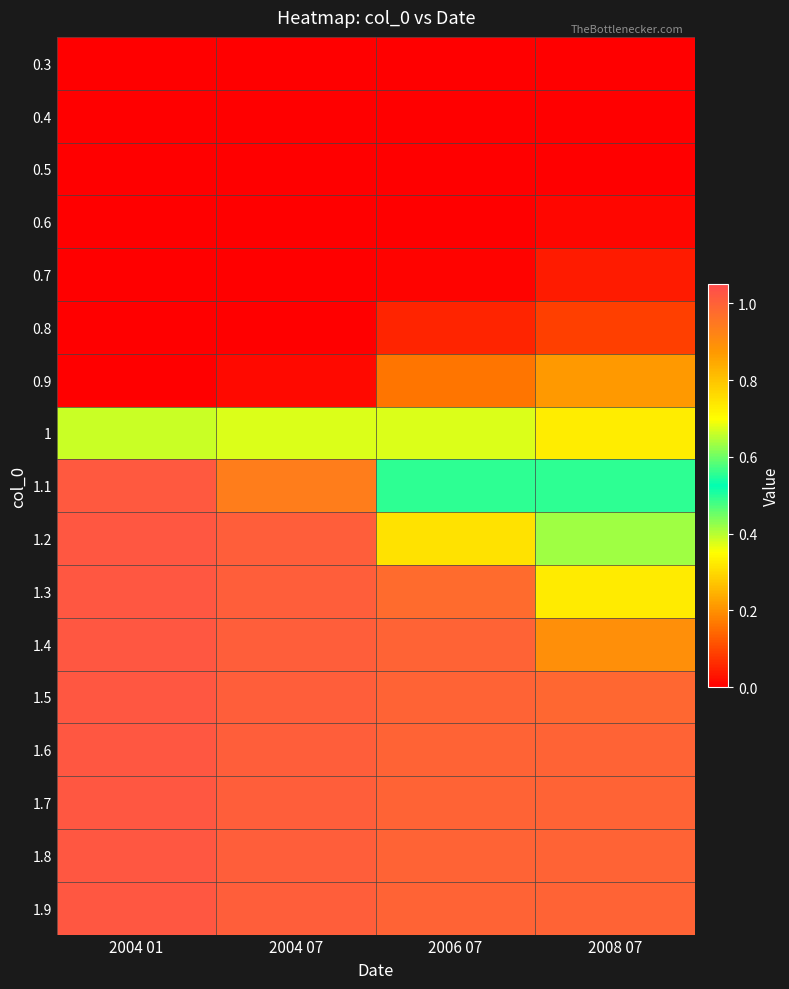

Between 2004 01 and 2008 07, which is larger?

2004 01